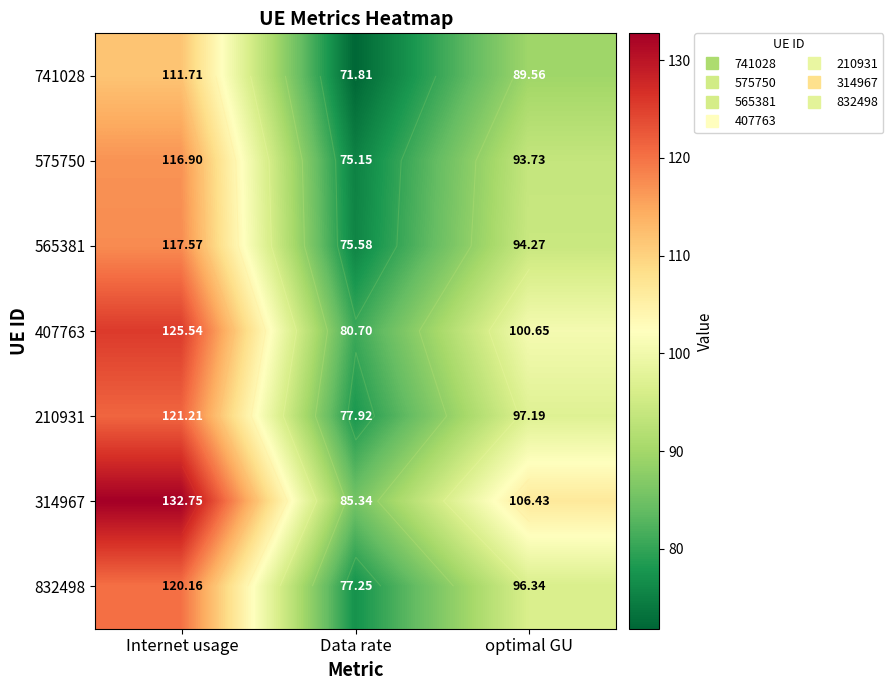

What is the total value across all series at Data rate?

543.7